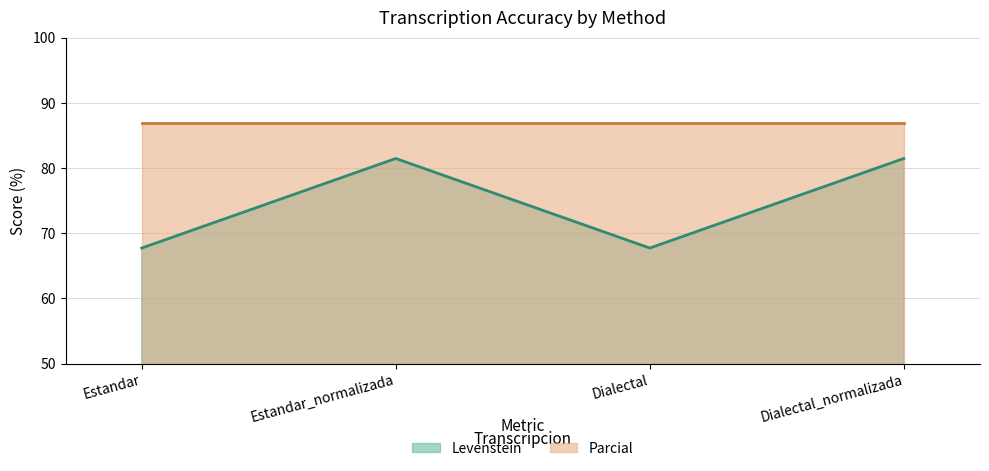

Reading left to right, what are all the values shown in this chart?

Estandar=67.7	Estandar_normalizada=81.5	Dialectal=67.7	Dialectal_normalizada=81.5